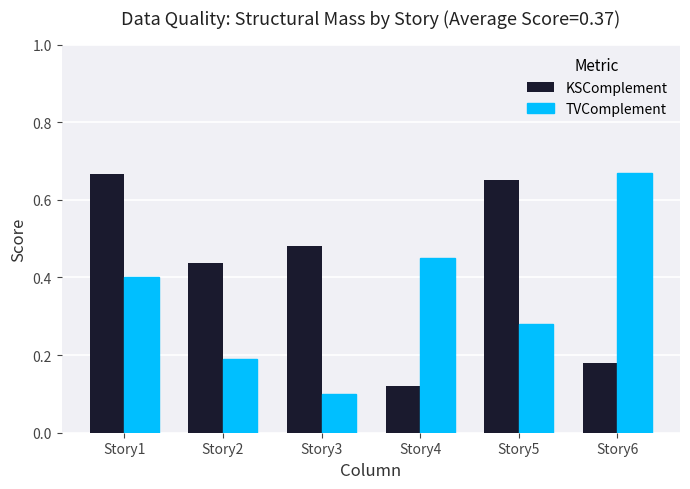

Which category has the highest value in the TVComplement series?

Story6